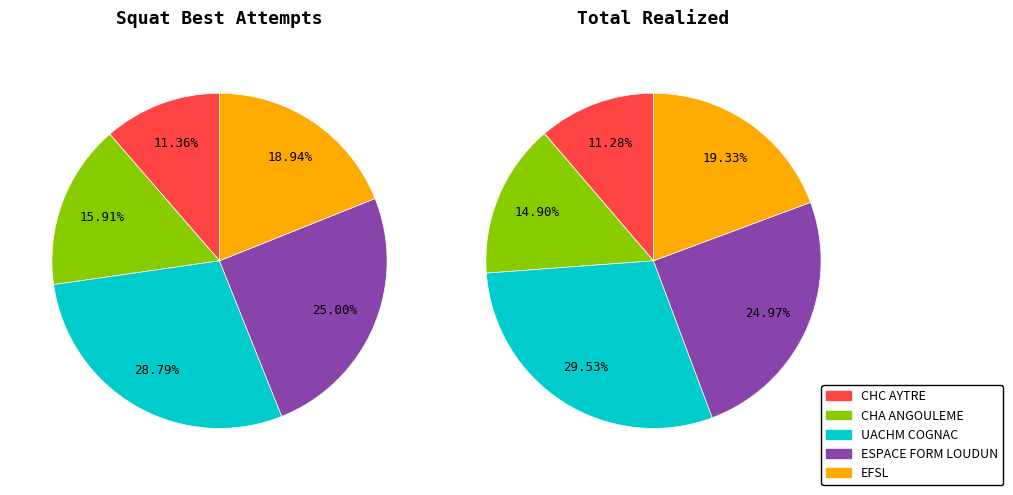

Is there a majority slice in this chart?

No